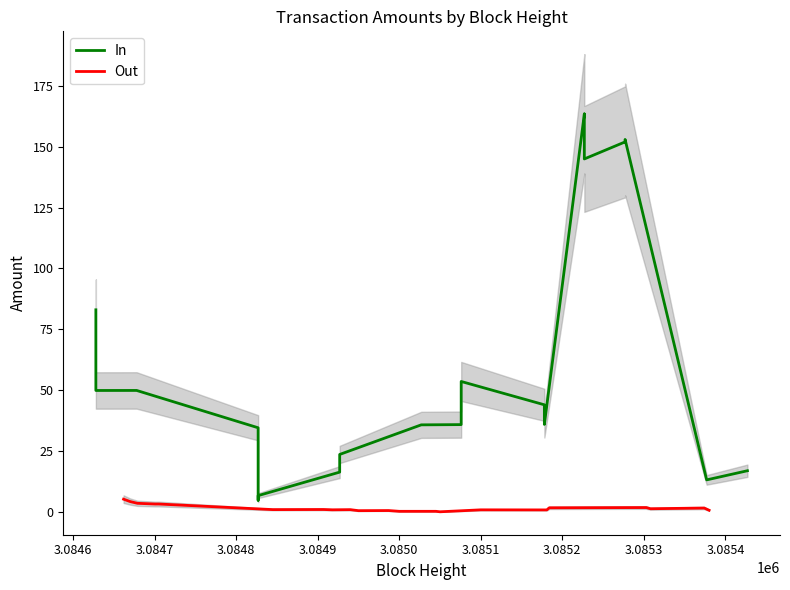

Rank the series by their maximum value, from highest to lowest.

In, Out